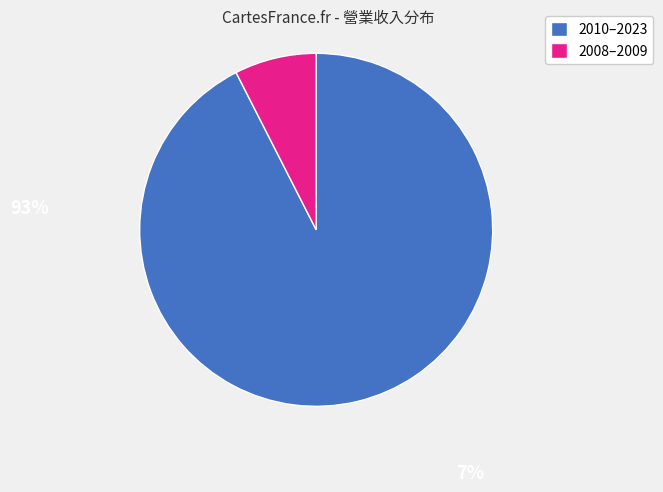

How many slices are in this pie chart?

2